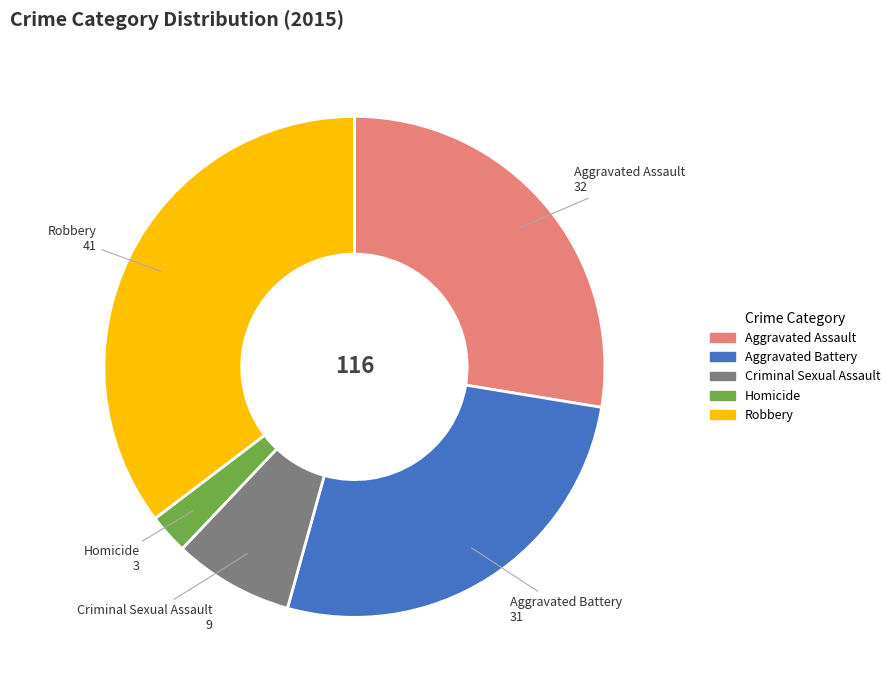

Is the sum of Homicide and Criminal Sexual Assault greater than half?

No